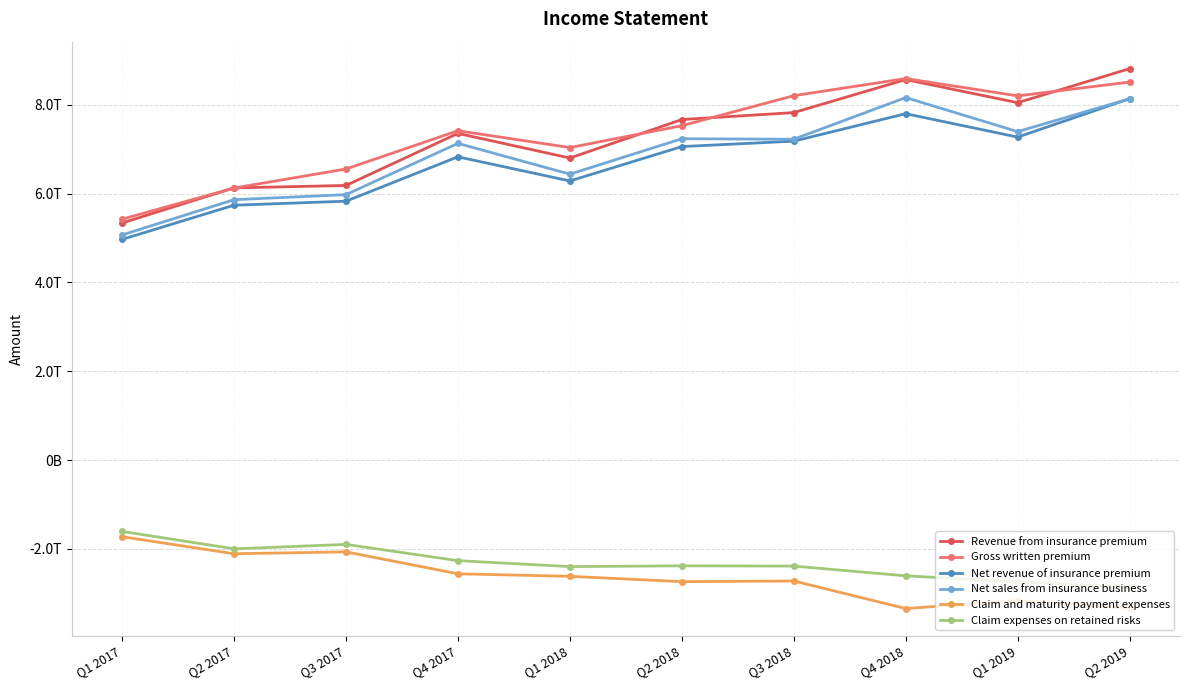

Rank the categories by Net revenue of insurance premium value from highest to lowest.

Q2 2019, Q4 2018, Q1 2019, Q3 2018, Q2 2018, Q4 2017, Q1 2018, Q3 2017, Q2 2017, Q1 2017